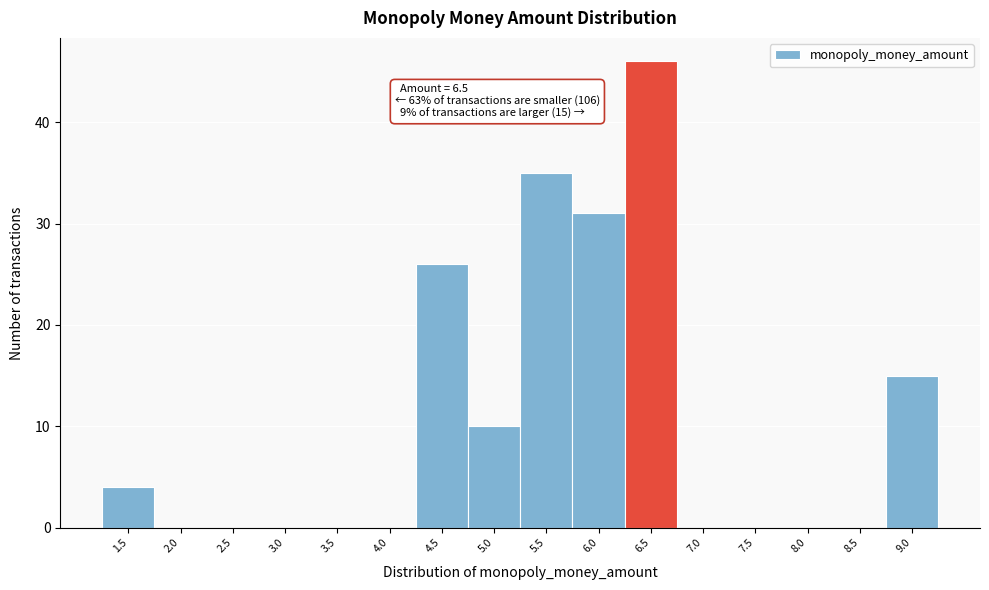

Reading left to right, transcribe all the data shown in this chart.

1.5=4	2.0=0	2.5=0	3.0=0	3.5=0	4.0=0	4.5=26	5.0=10	5.5=35	6.0=31	6.5=46	7.0=0	7.5=0	8.0=0	8.5=0	9.0=15